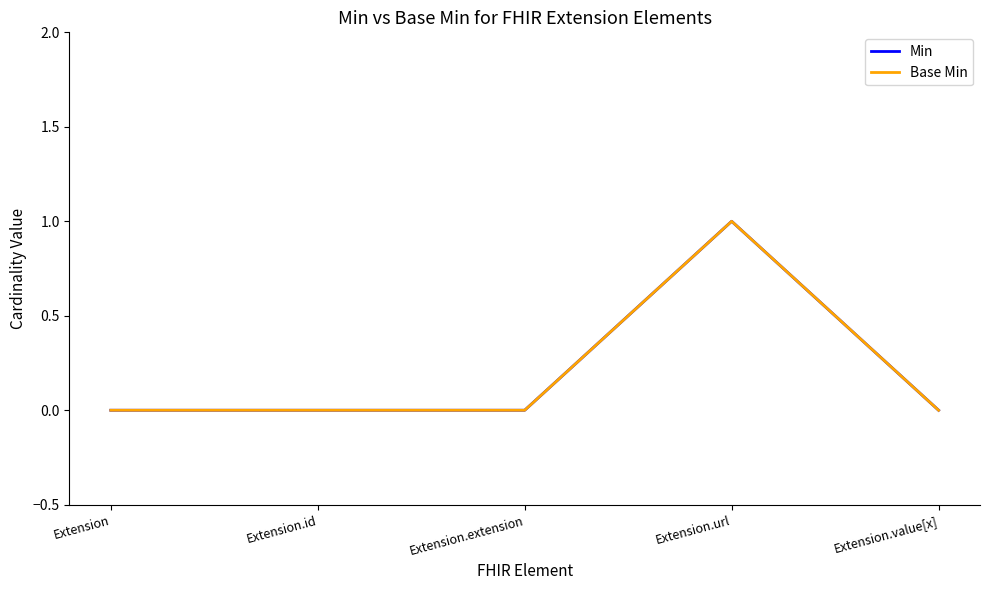

Between Extension.extension and Extension.id, which is larger?

Extension.extension